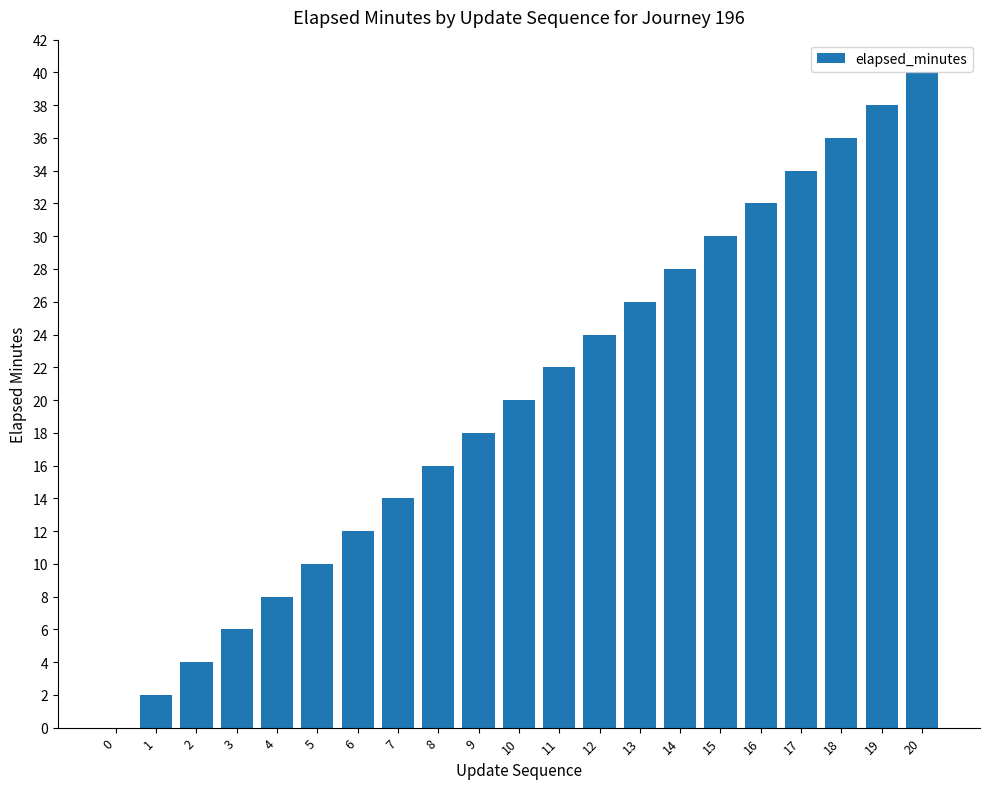

Is it true that the value at 8 is 16?

True